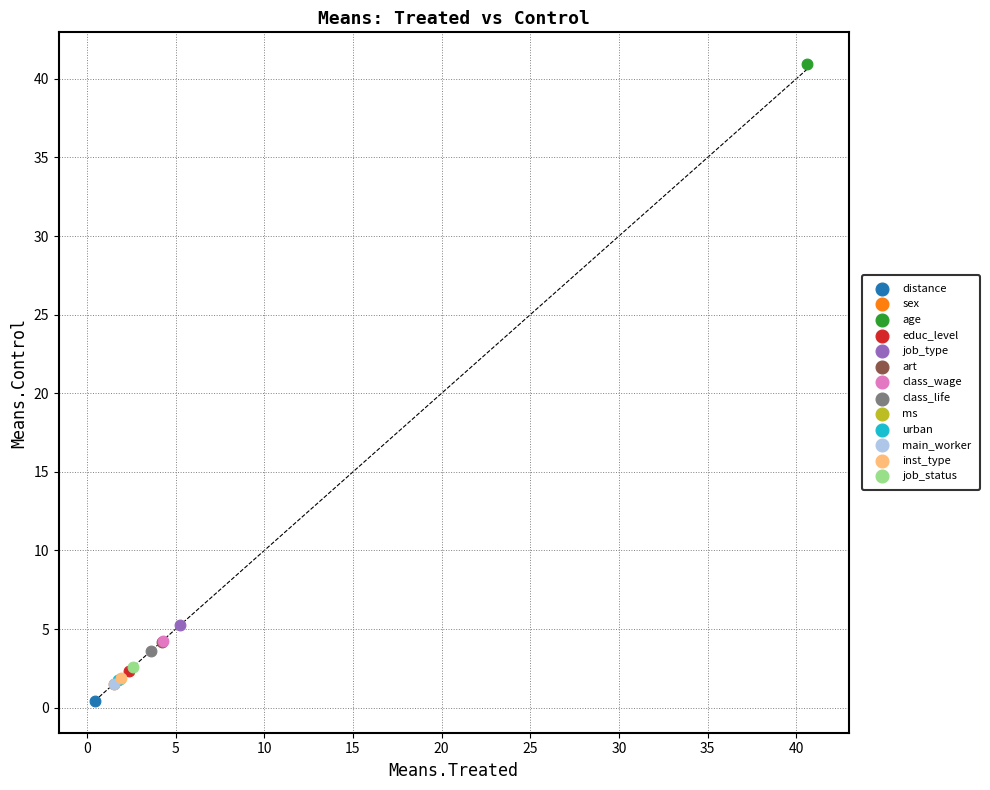

Which series contains the highest Y value?

age